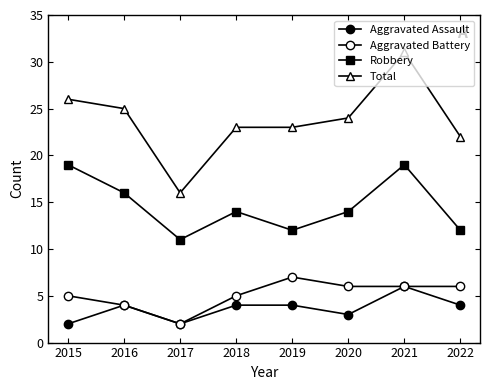

Reading left to right, transcribe all the data shown in this chart.

Aggravated Assault: 2	4	2	4	4	3	6	4
Aggravated Battery: 5	4	2	5	7	6	6	6
Robbery: 19	16	11	14	12	14	19	12
Total: 26	25	16	23	23	24	31	22